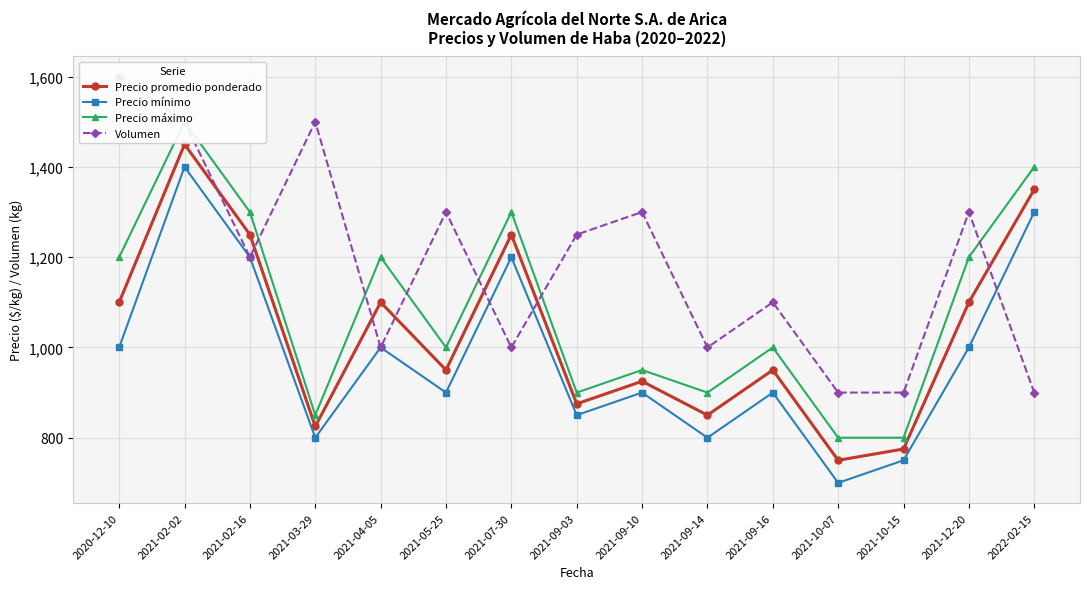

Which has a higher value, 2021-09-10 or 2021-04-05?

2021-04-05